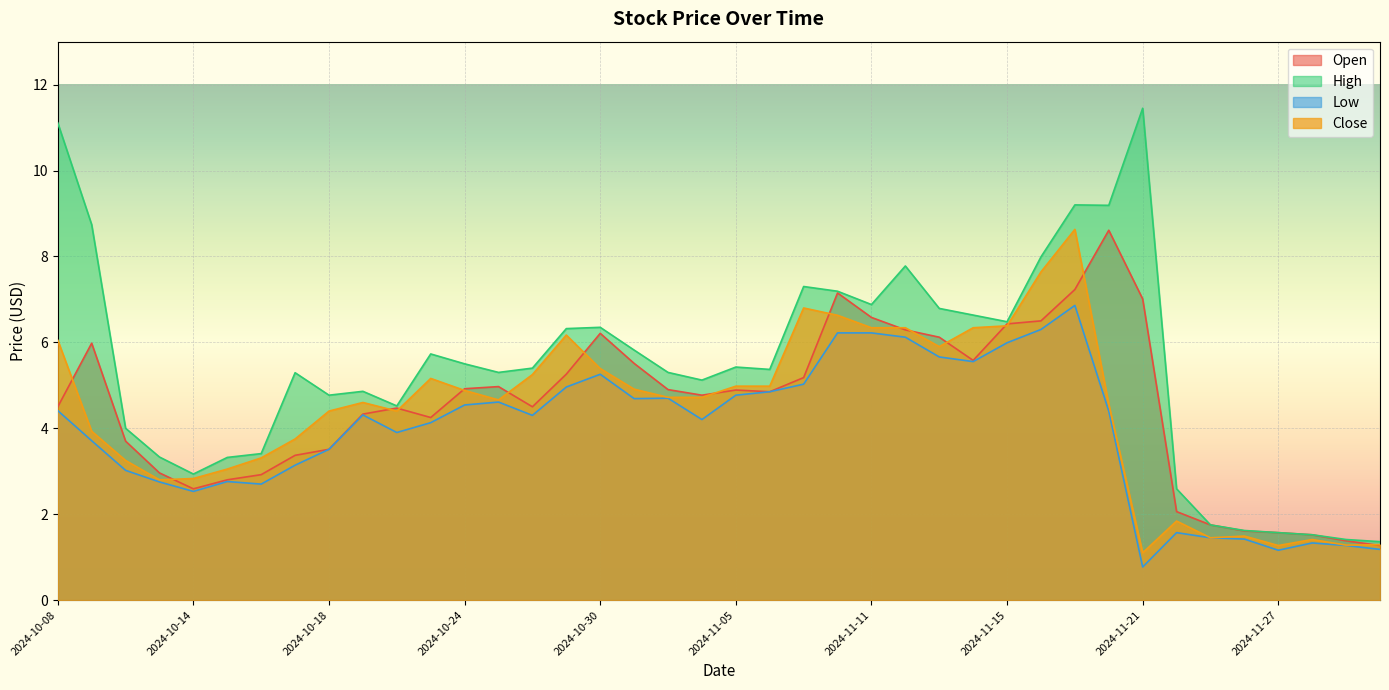

True or false: Open and Low cross at least once.

False